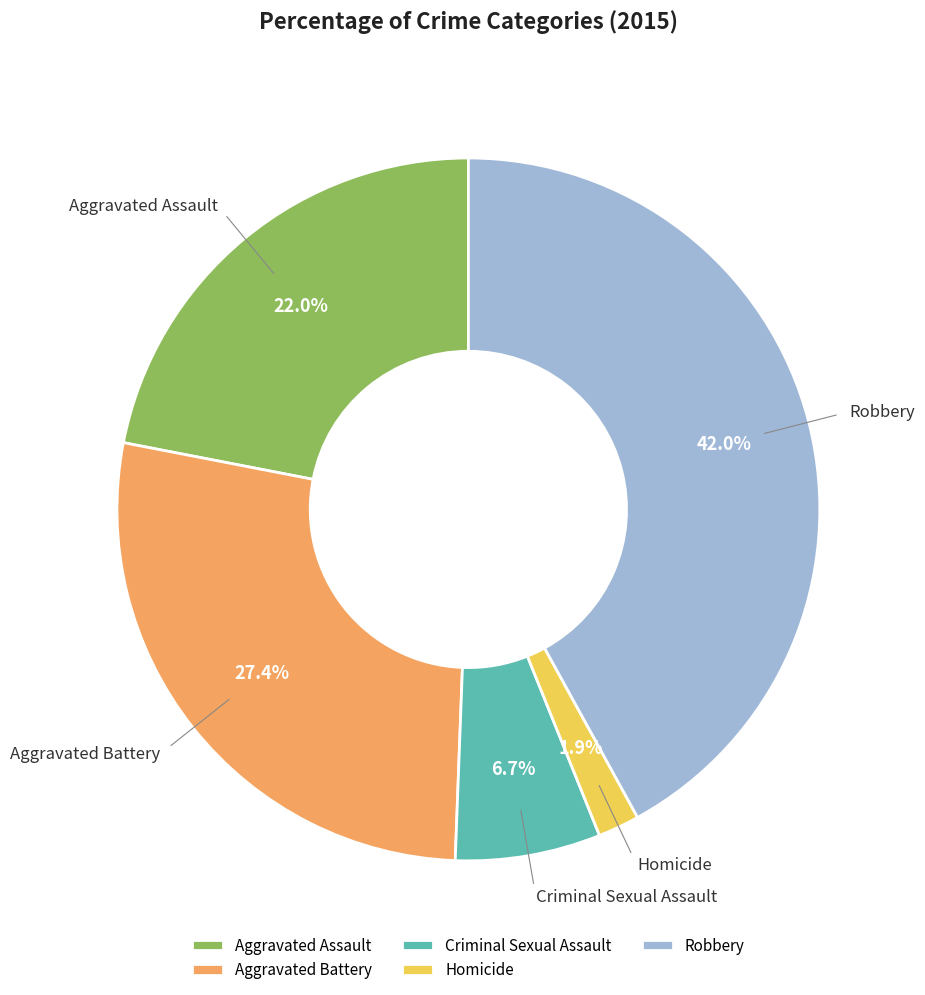

To the nearest percent, what percentage of the pie is Robbery?

42%